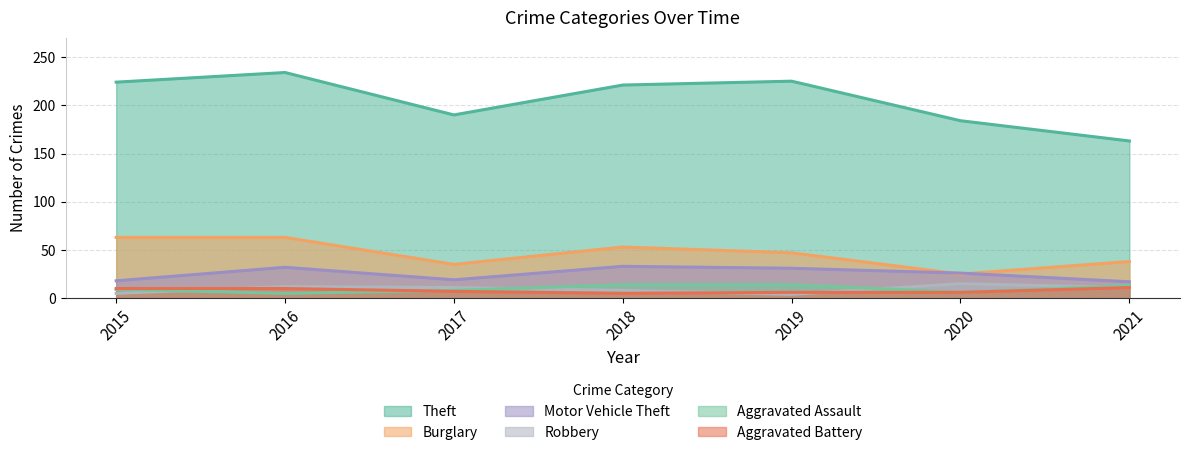

At which category does the chart reach its peak across all series?

2016